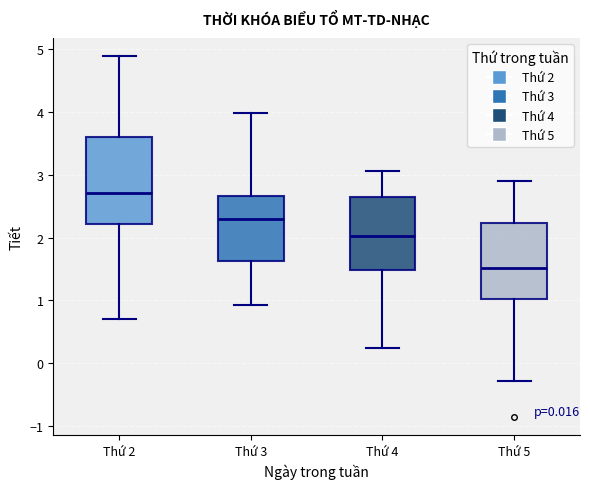

Reading left to right, transcribe this box plot: for each box, give where its median line is, the range the box spans, and where its two whiskers end, as read against the y-axis. The values are not printed on the chart, so give them approximately, as read against the axis.

Thứ 2: median 2.7, box 2.2 to 3.6, whiskers 0.7 to 4.9
Thứ 3: median 2.3, box 1.6 to 2.7, whiskers 0.9 to 4.0
Thứ 4: median 2.0, box 1.5 to 2.6, whiskers 0.2 to 3.1
Thứ 5: median 1.5, box 1.0 to 2.2, whiskers -0.3 to 2.9